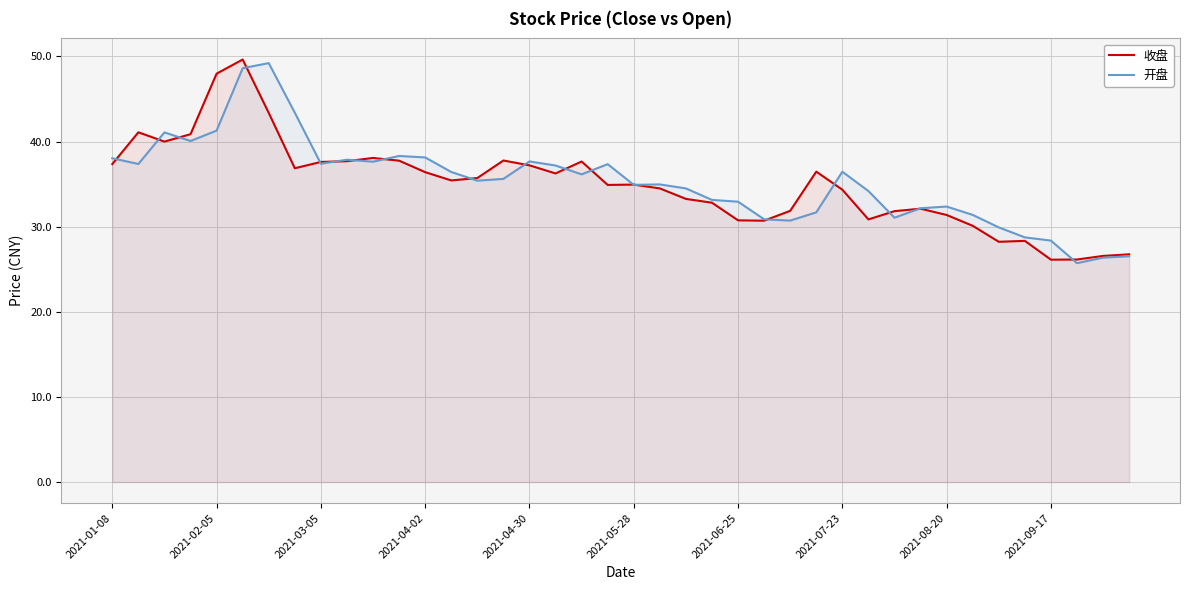

Which series has the largest range (max minus min)?

收盘